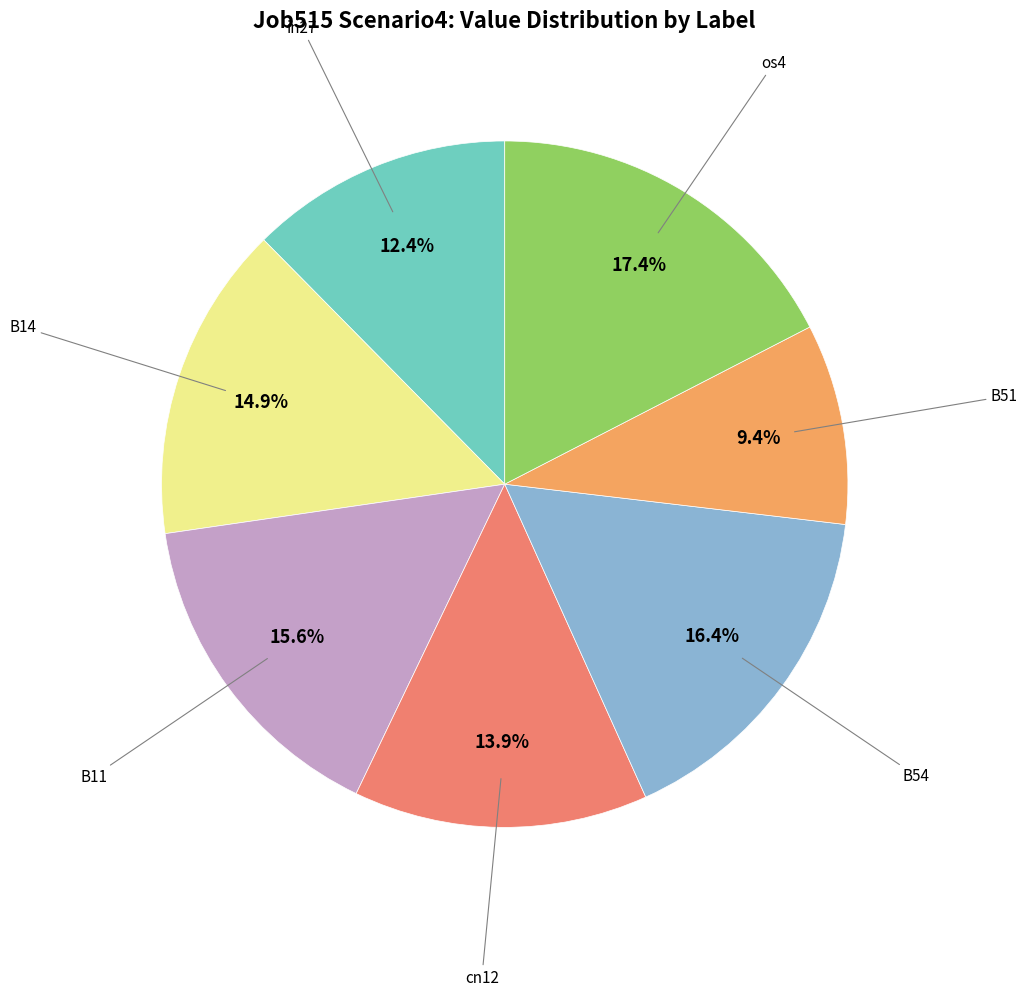

How many segments does this pie chart have?

7